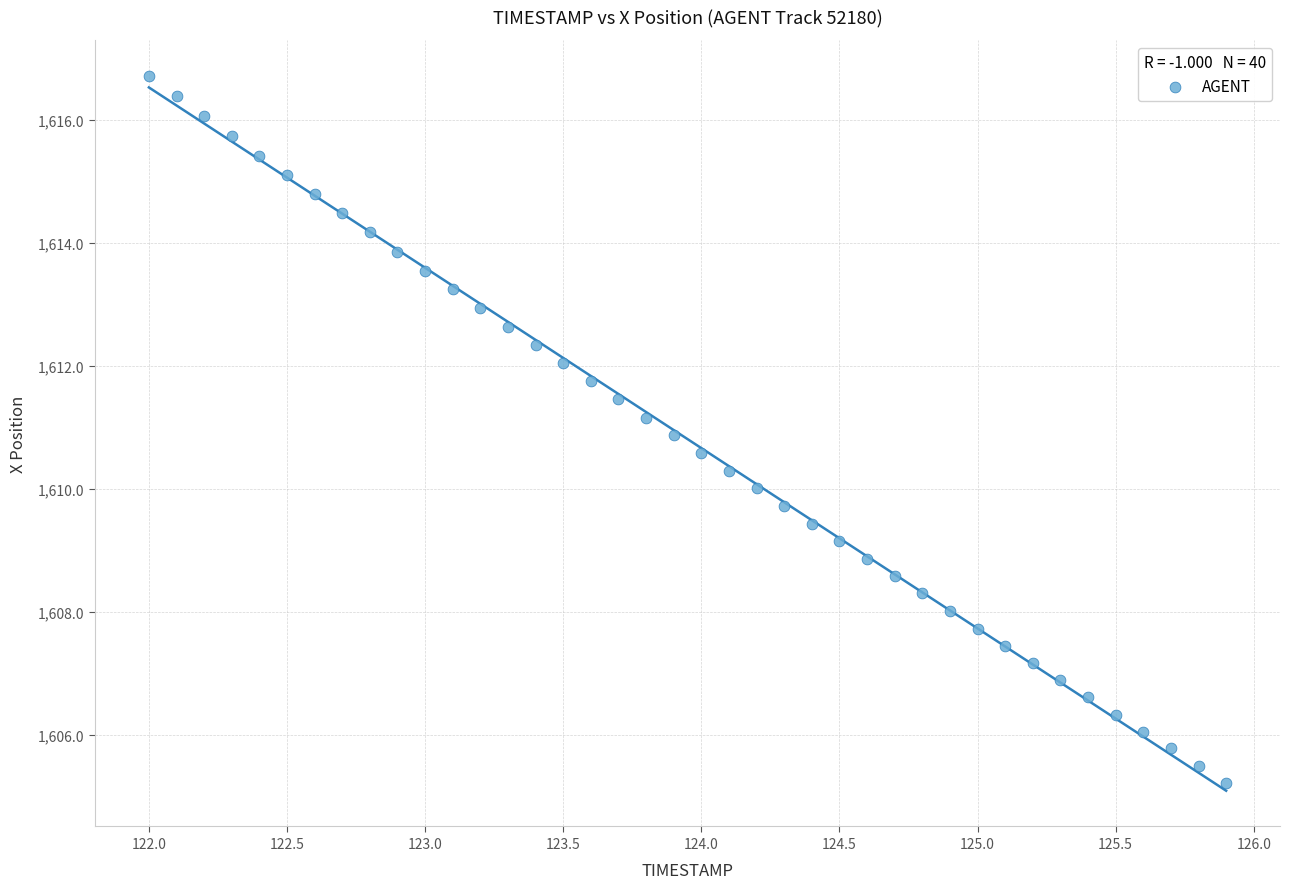

What is the range of Y values (max minus min)?

11.5